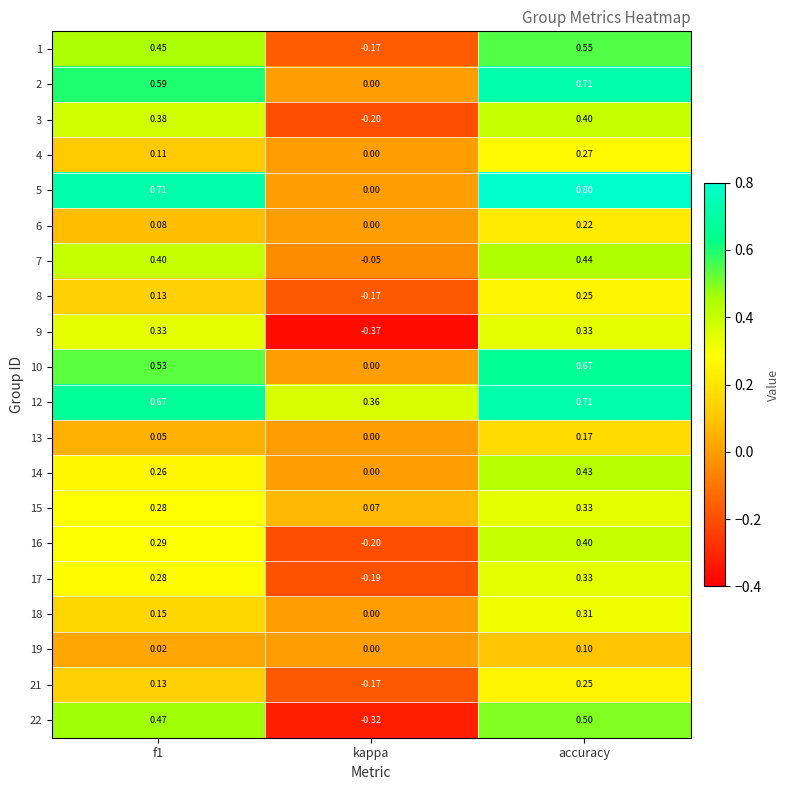

At which category is the sum across all series the highest?

accuracy